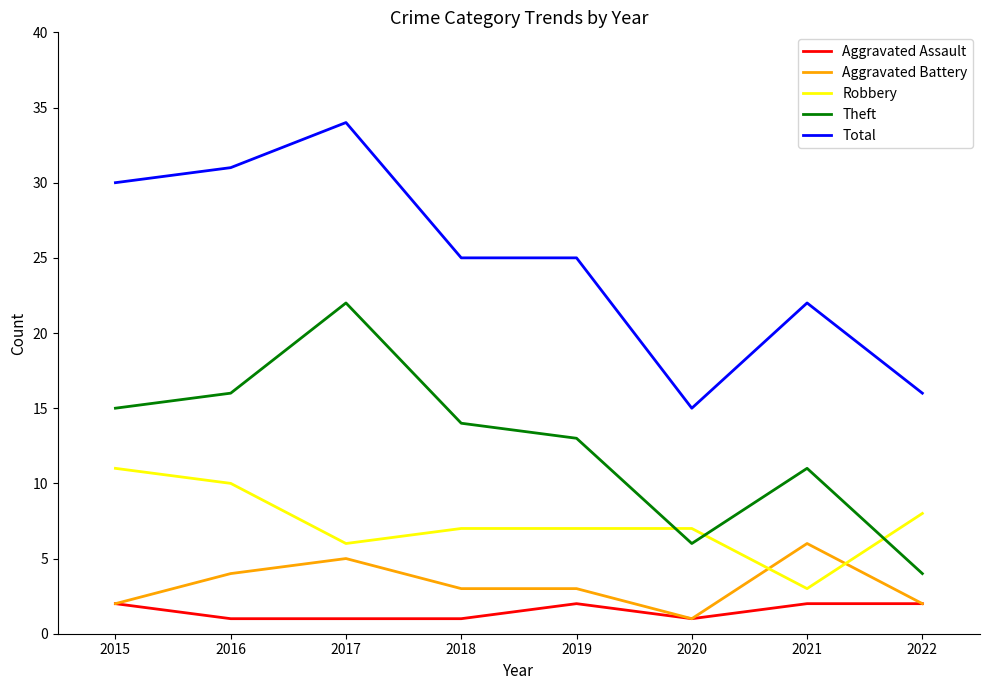

What are all the series names shown in the legend?

Aggravated Assault, Aggravated Battery, Robbery, Theft, Total